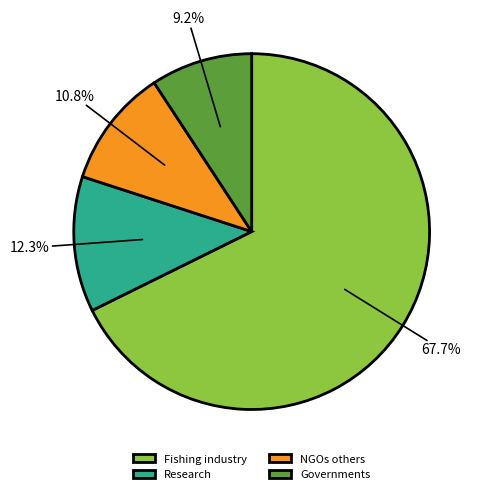

Between Governments and Research, which is larger?

Research